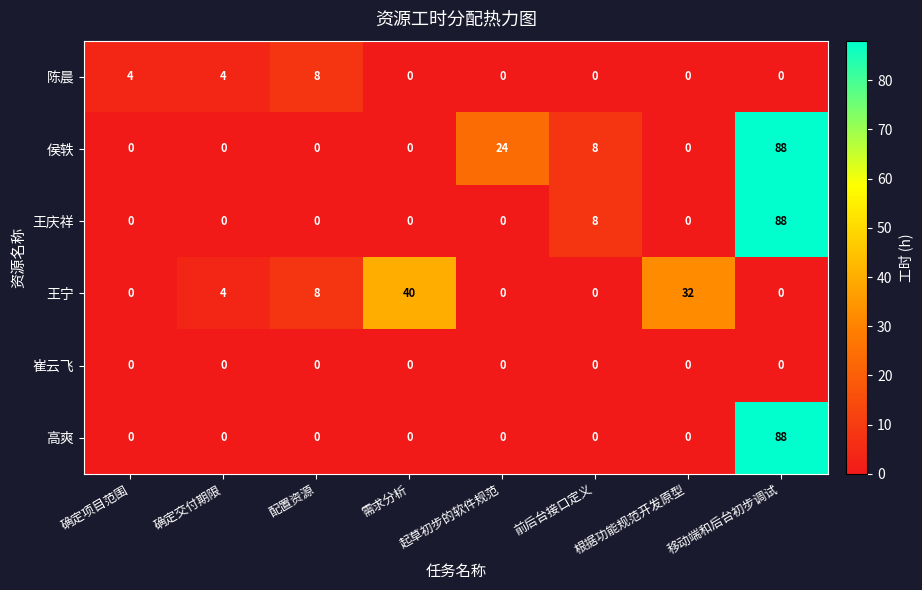

The 高爽 series shows -32 at 根据功能规范开发原型. True or false?

False